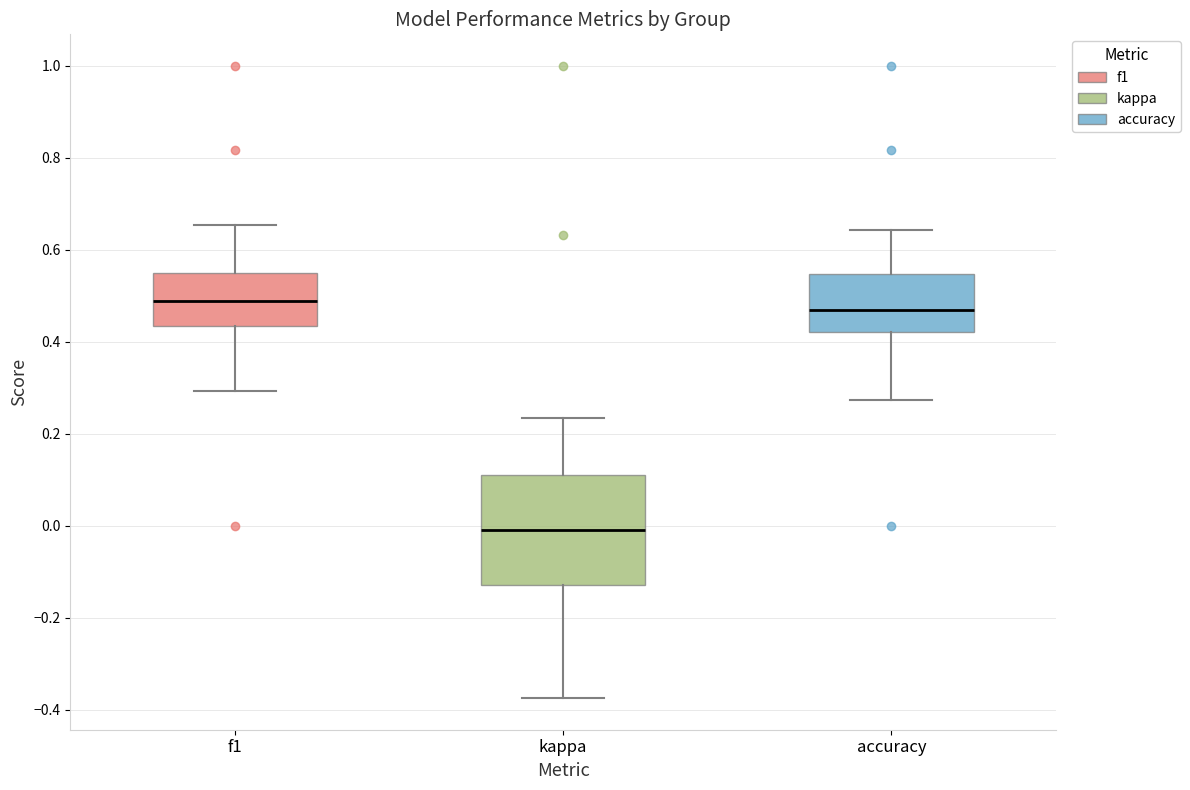

Where is the upper edge of the box for accuracy on the y-axis? The values are not printed on the chart, so give them approximately, as read against the axis.

0.54